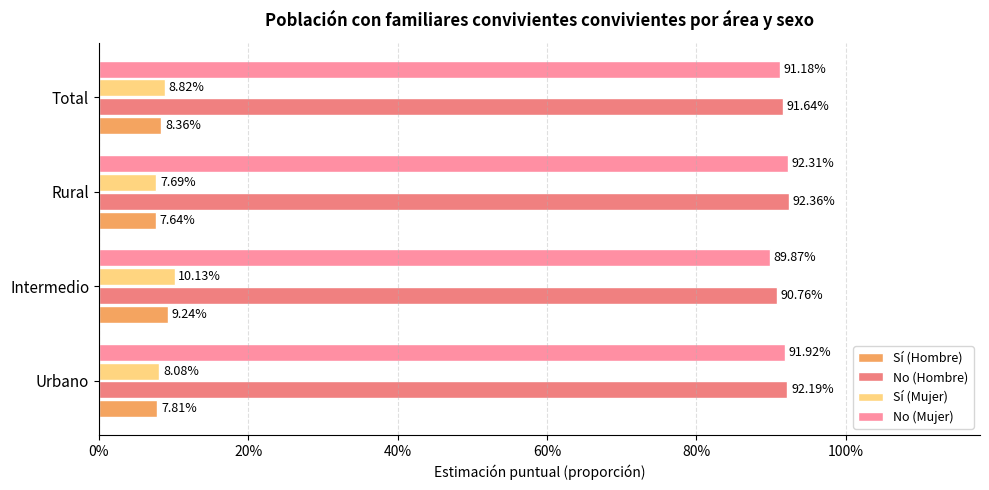

Reading right to left, extract all data points from this chart.

Sí (Hombre): 60%=0.1	40%=0.1	20%=0.1	0%=0.1
No (Hombre): 60%=0.9	40%=0.9	20%=0.9	0%=0.9
Sí (Mujer): 60%=0.1	40%=0.1	20%=0.1	0%=0.1
No (Mujer): 60%=0.9	40%=0.9	20%=0.9	0%=0.9